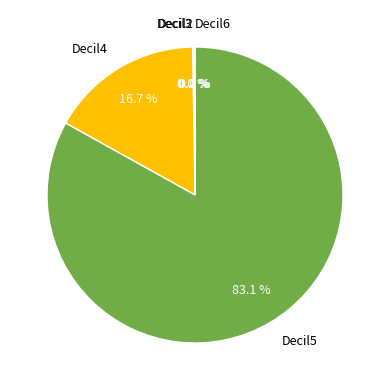

What percentage is NOT represented by Decil5?

16.9%